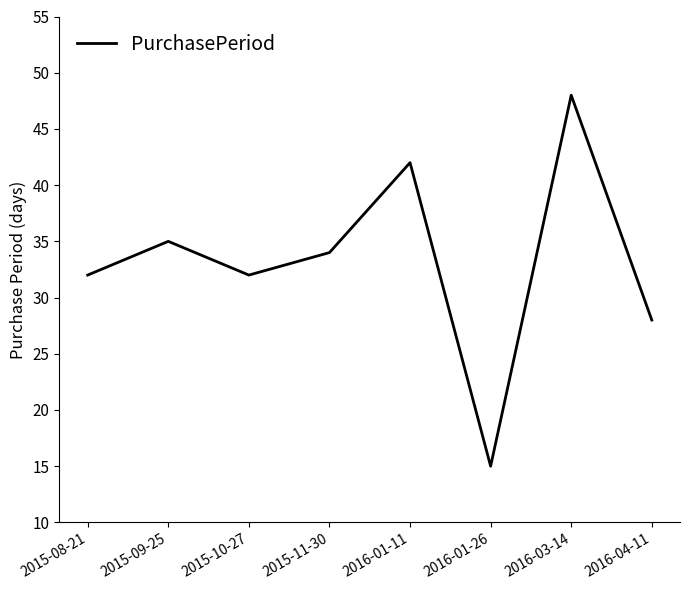

What is the approximate value at 2015-10-27, to the nearest 5?

30